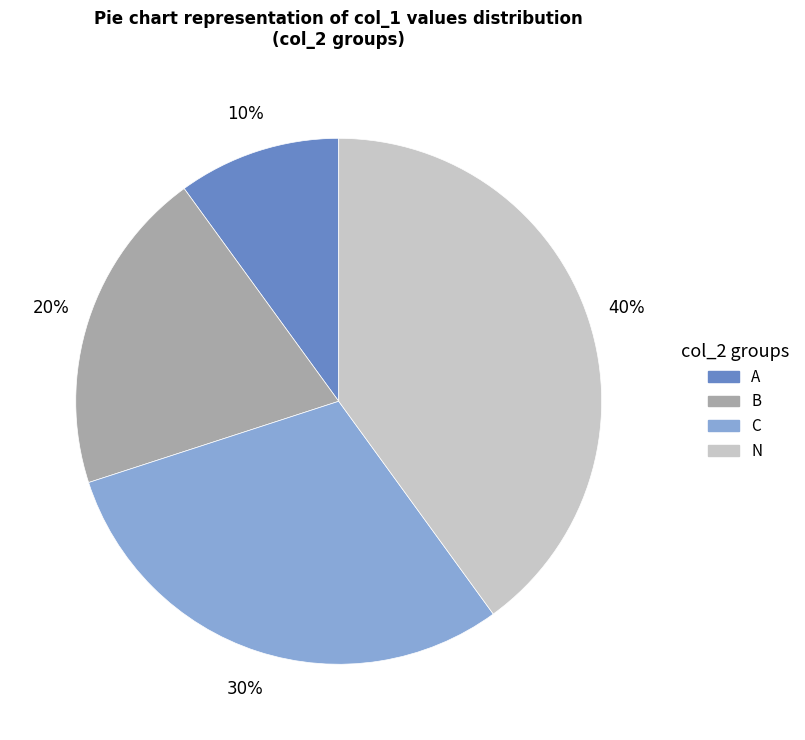

Count the number of slices in the pie.

4